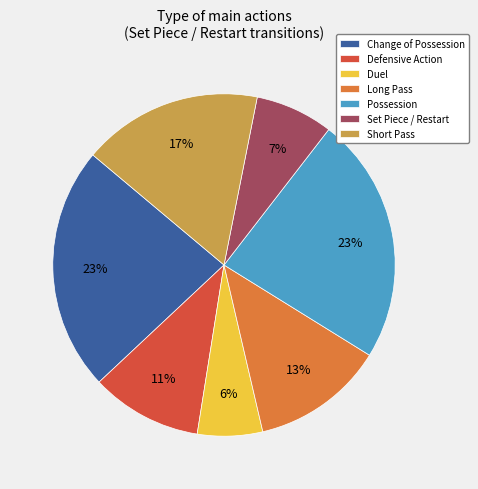

To the nearest percent, what portion does Possession represent?

23%